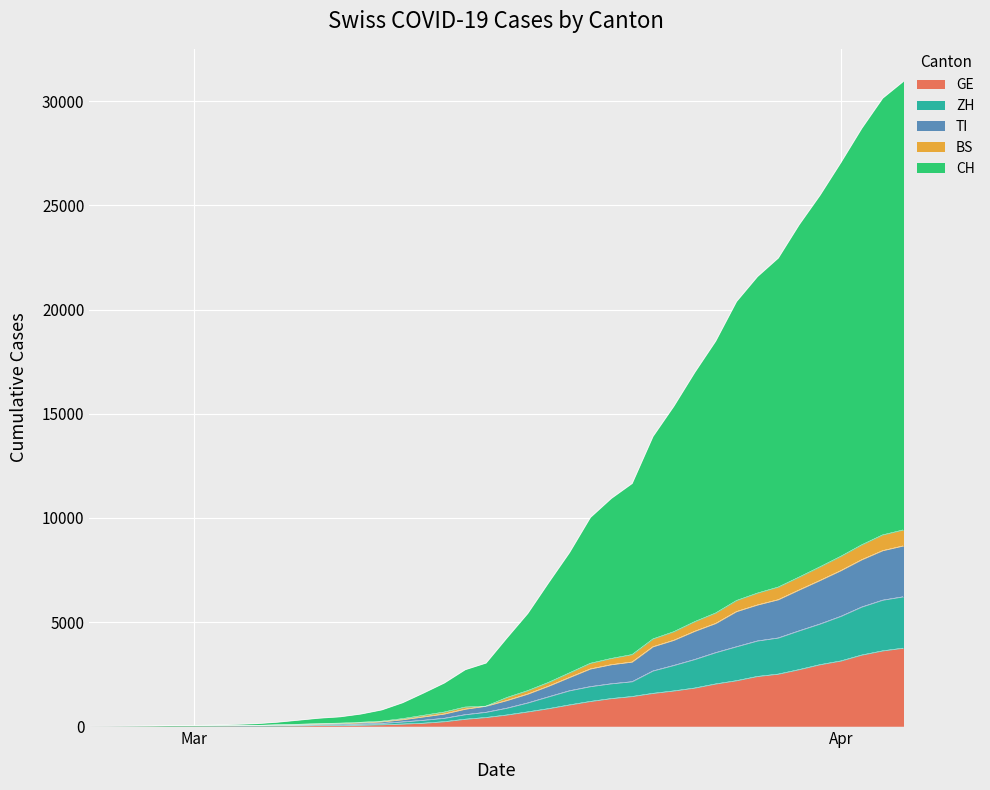

What are all the series names shown in the legend?

GE, ZH, TI, BS, CH